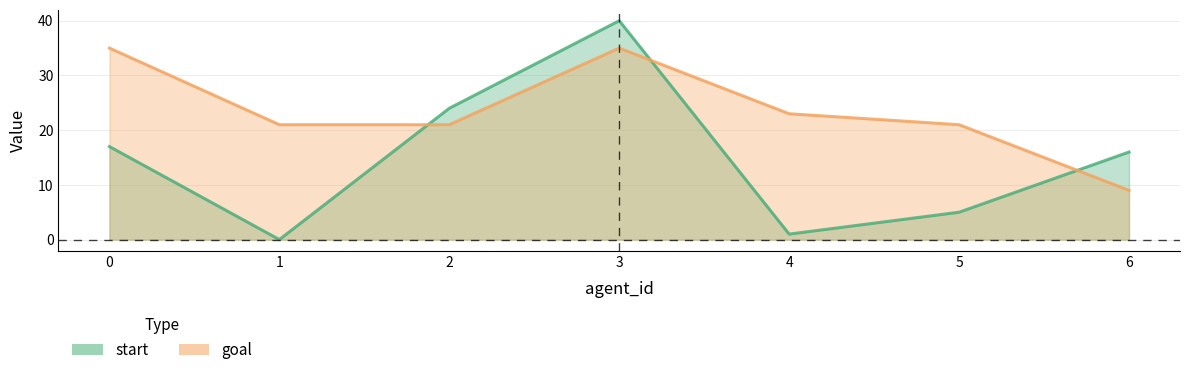

At how many categories does at least one series exceed 1?

7